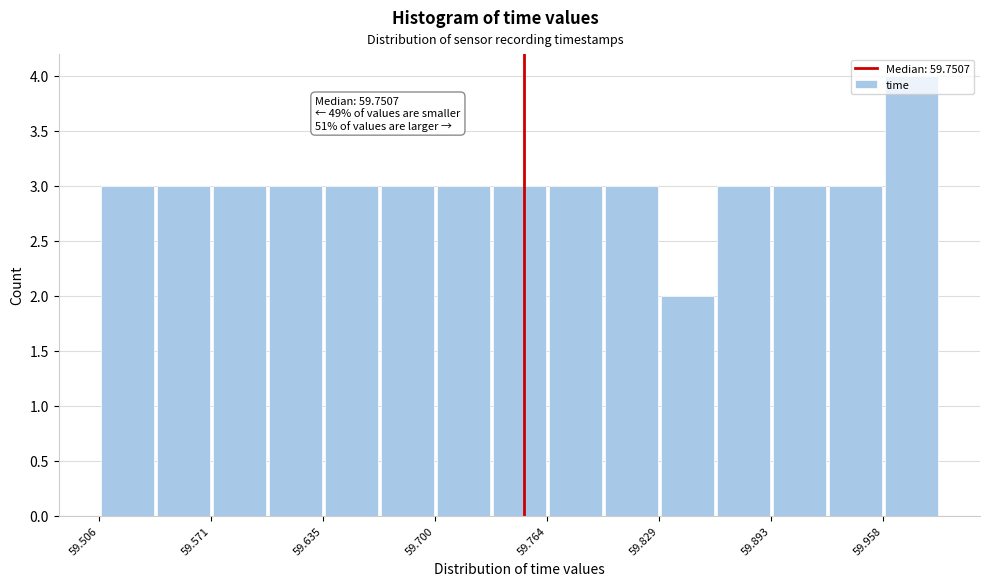

Read against the x-axis, roughly where is the centre of the tallest bar?

59.97